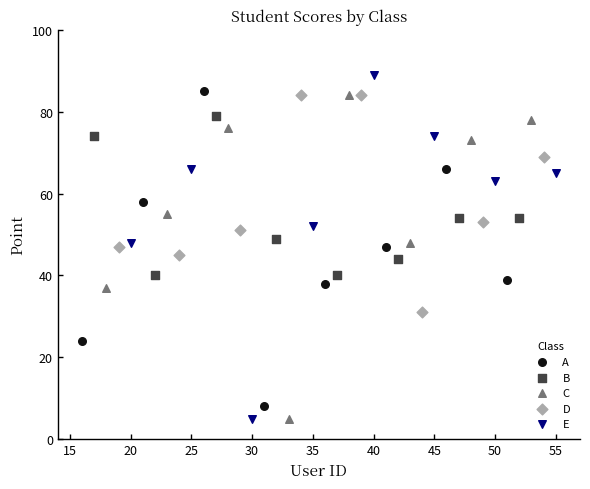

Which series has the widest spread of Y values?

E